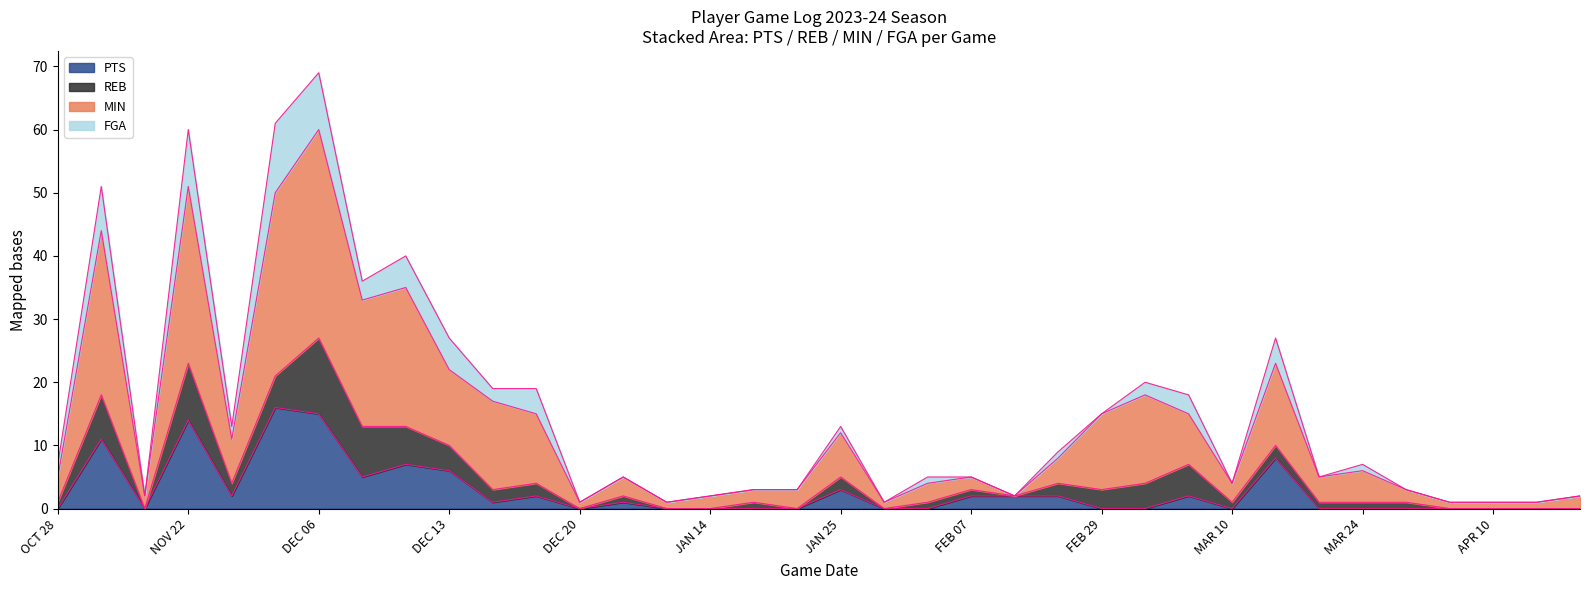

What is the sum of all PTS values?

99